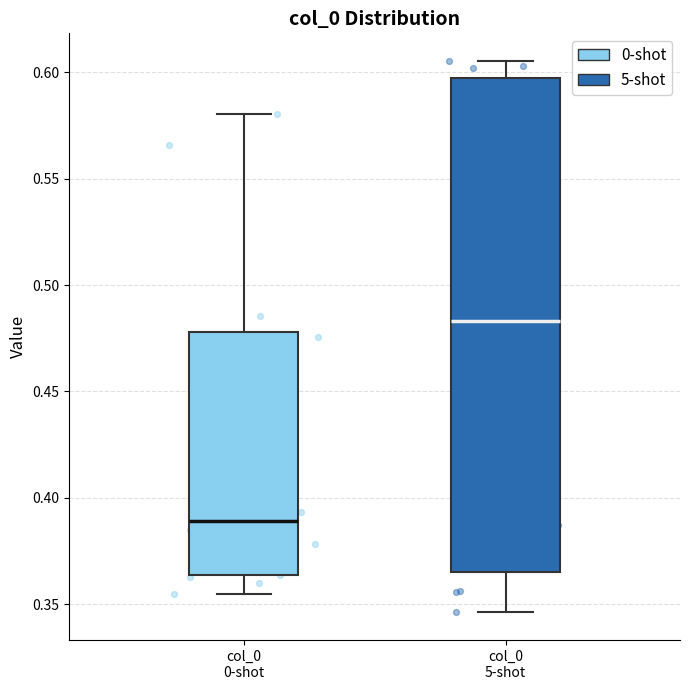

Where does the upper whisker of the box for col_0 5-shot end on the y-axis? The values are not printed on the chart, so give them approximately, as read against the axis.

0.605